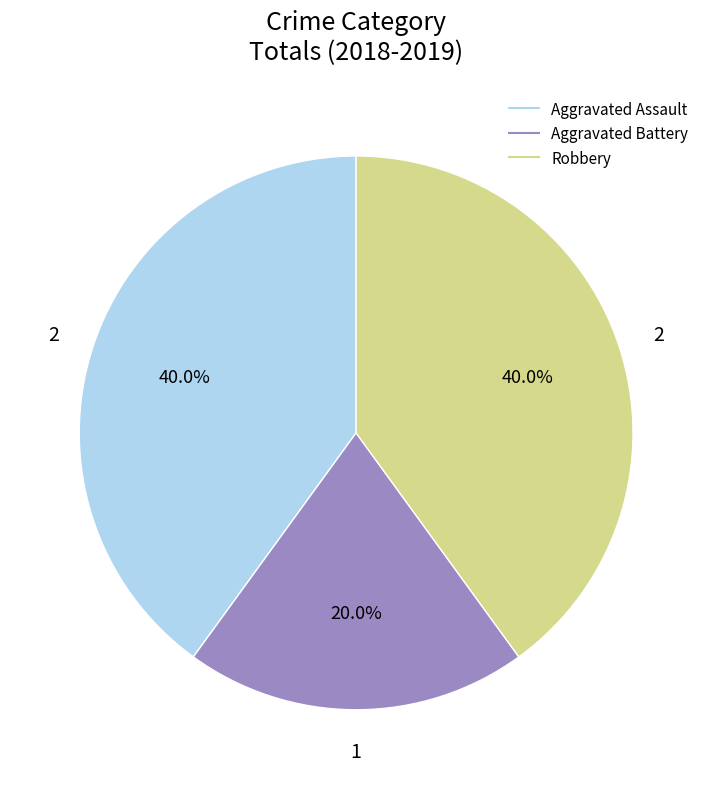

Approximately how many times larger is the value at Aggravated Assault compared to Robbery?

1.0